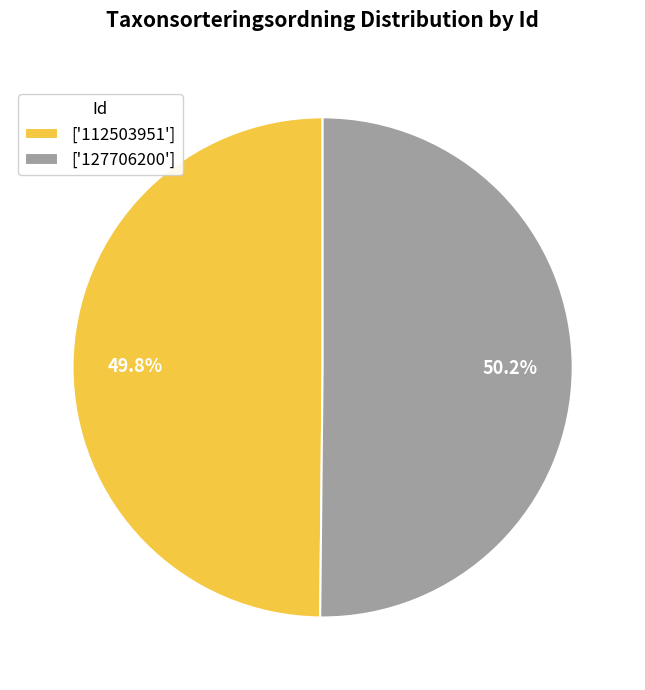

Approximately how many times larger is the value at ['127706200'] compared to ['112503951']?

1.0